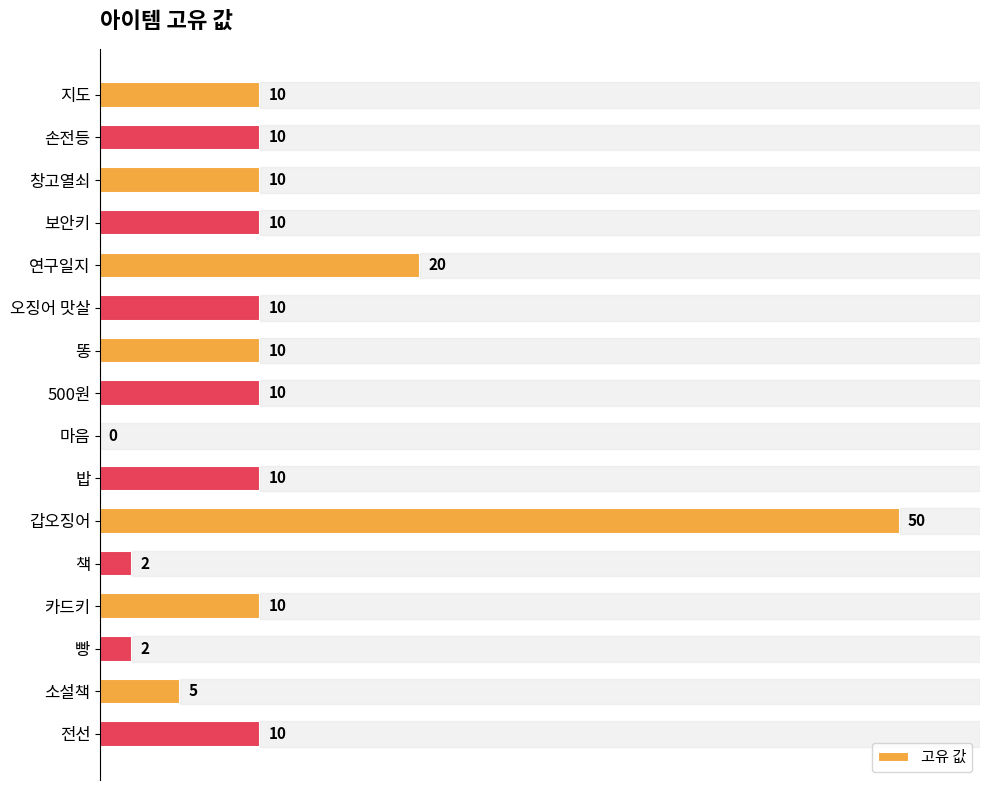

Which has a higher value, 보안키 or 마음?

보안키